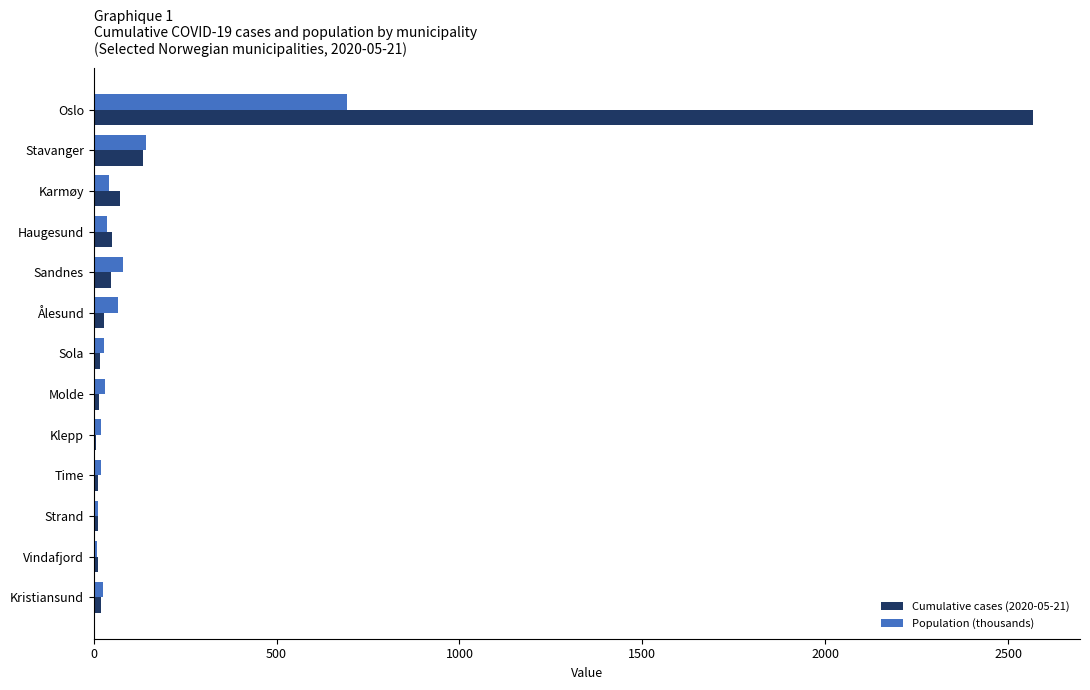

What is the approximate value of Population (thousands) at Stavanger?

143.6